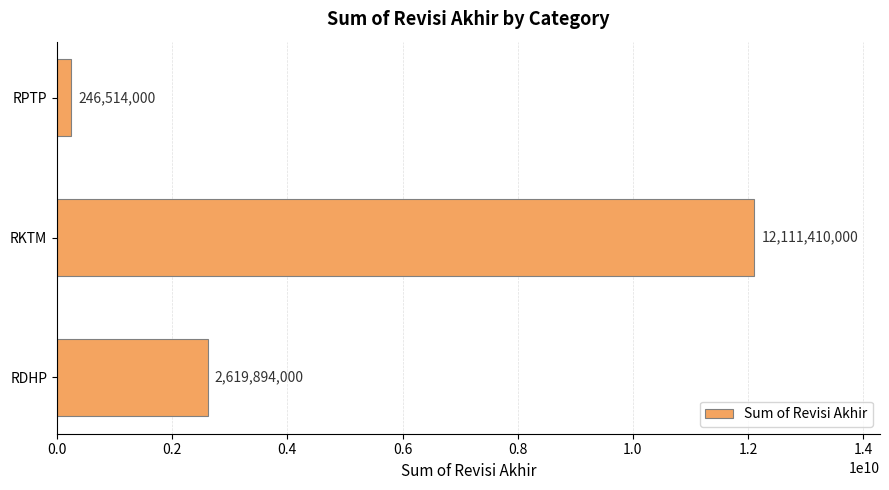

Which category has the highest value across all series?

RKTM